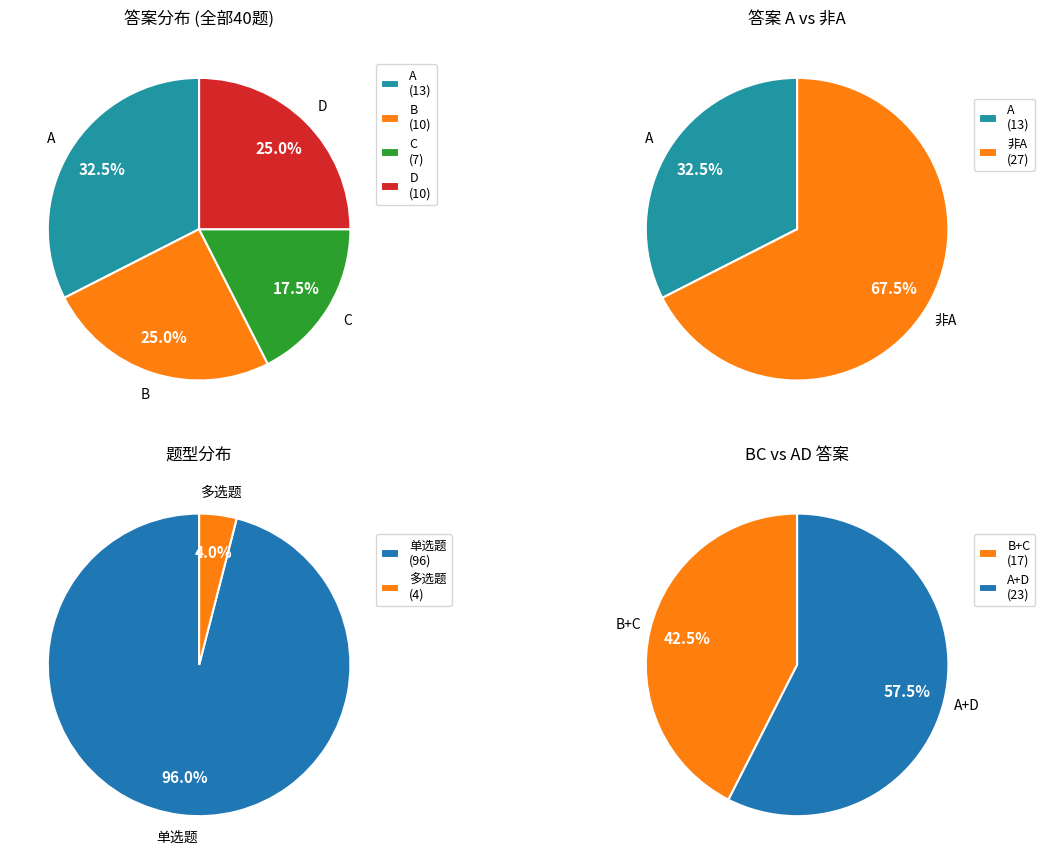

Does 多选题 represent more than half of the total?

No